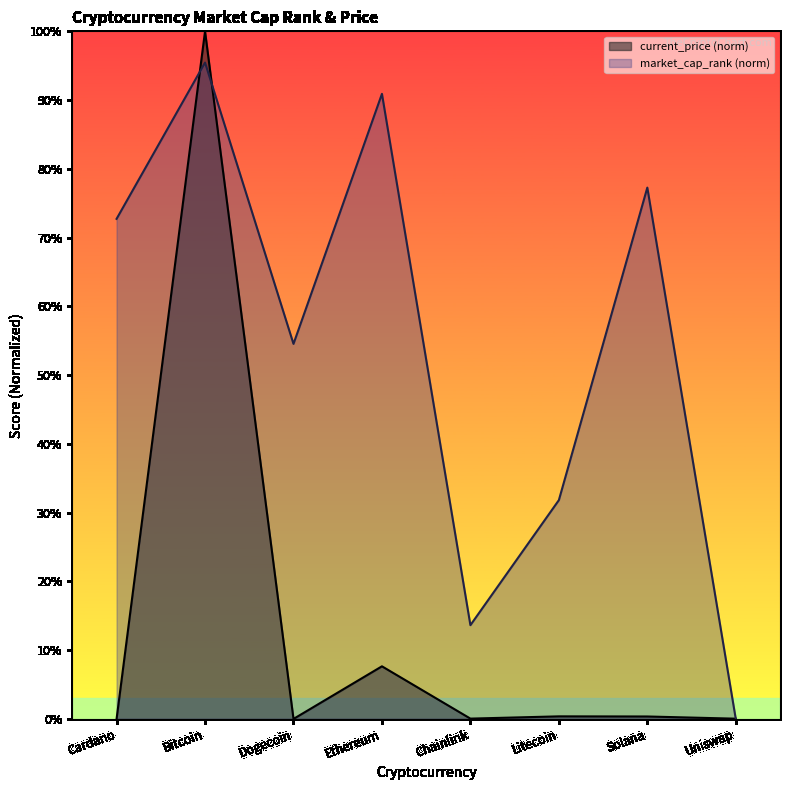

Reading left to right, what are all the values shown in this chart?

current_price: Cardano=0.0	Bitcoin=1.0	Dogecoin=0.0	Ethereum=0.1	Chainlink=0.0	Litecoin=0.0	Solana=0.0	Uniswap=0.0
market_cap_rank: Cardano=0.7	Bitcoin=1.0	Dogecoin=0.5	Ethereum=0.9	Chainlink=0.1	Litecoin=0.3	Solana=0.8	Uniswap=0.0